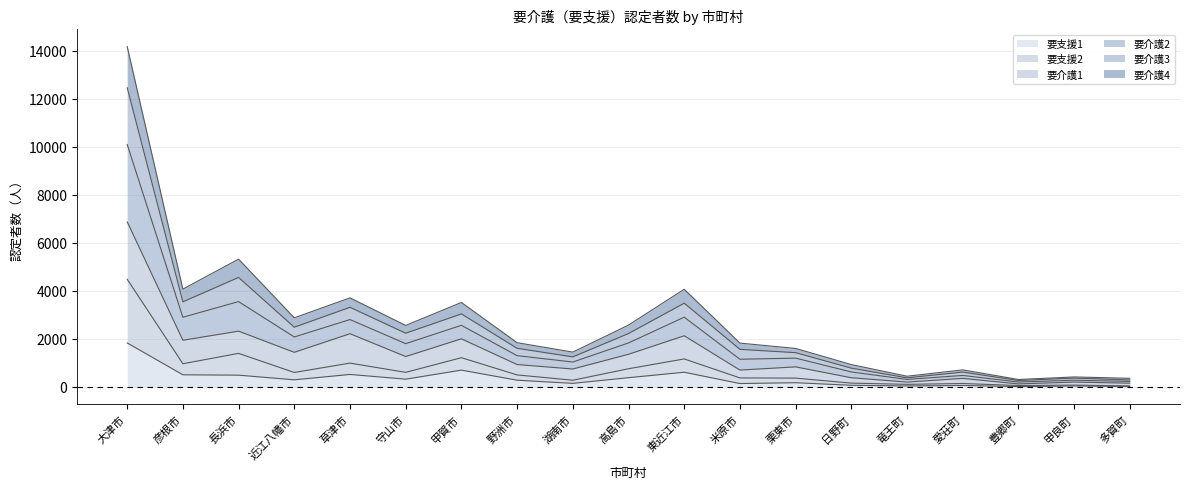

At which label does 要支援1 reach its peak?

大津市